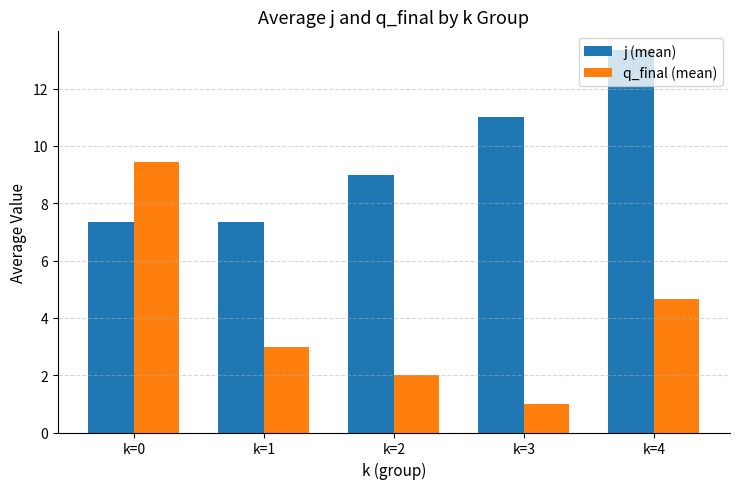

Reading left to right, extract all data points from this chart.

j (mean): k=0=7.3	k=1=7.3	k=2=9.0	k=3=11.0	k=4=13.3
q_final (mean): k=0=9.4	k=1=3.0	k=2=2.0	k=3=1.0	k=4=4.7